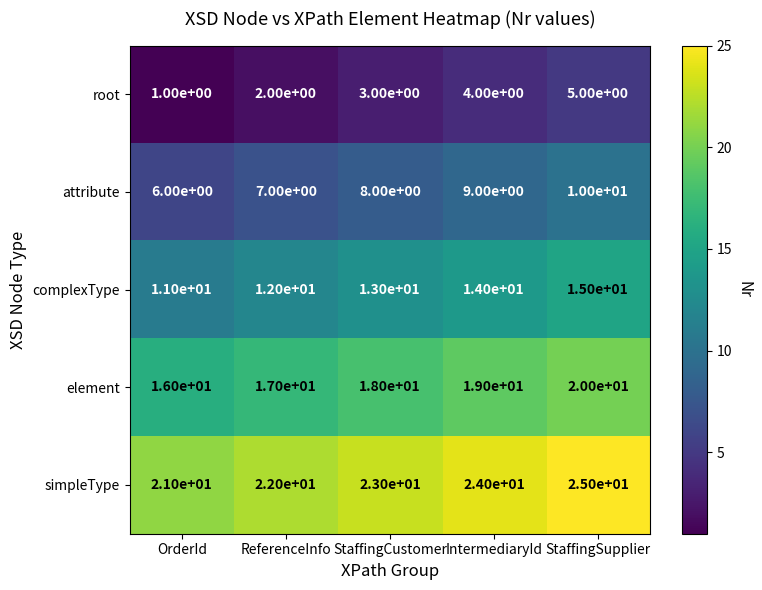

What is the spread (max minus min) of values at IntermediaryId?

20